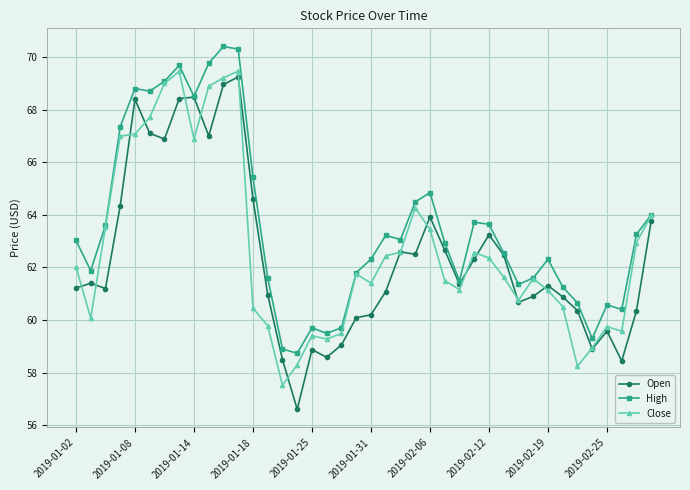

What is the value of the Close point at the 20th from the left?

61.8